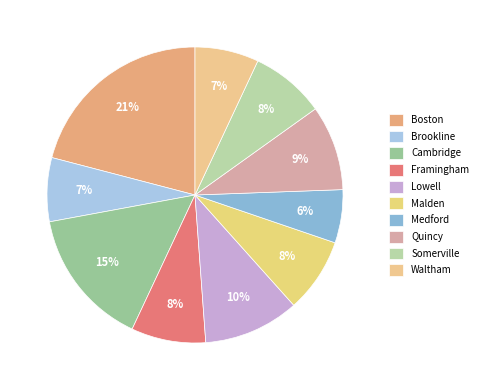

Which slice is the largest?

Boston